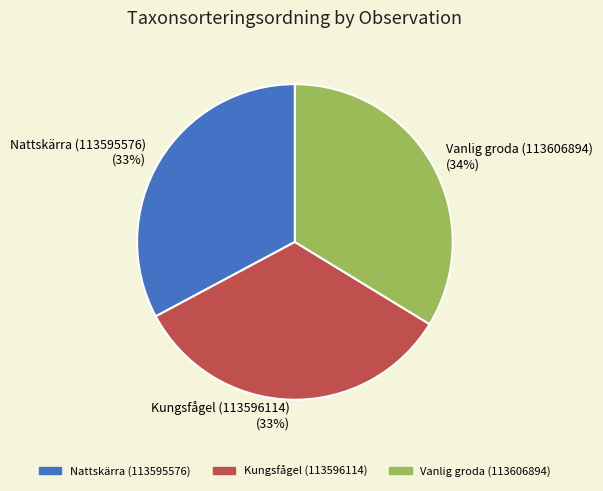

Do Vanlig groda (113606894) and Kungsfågel (113596114) together represent more than half of the pie?

Yes